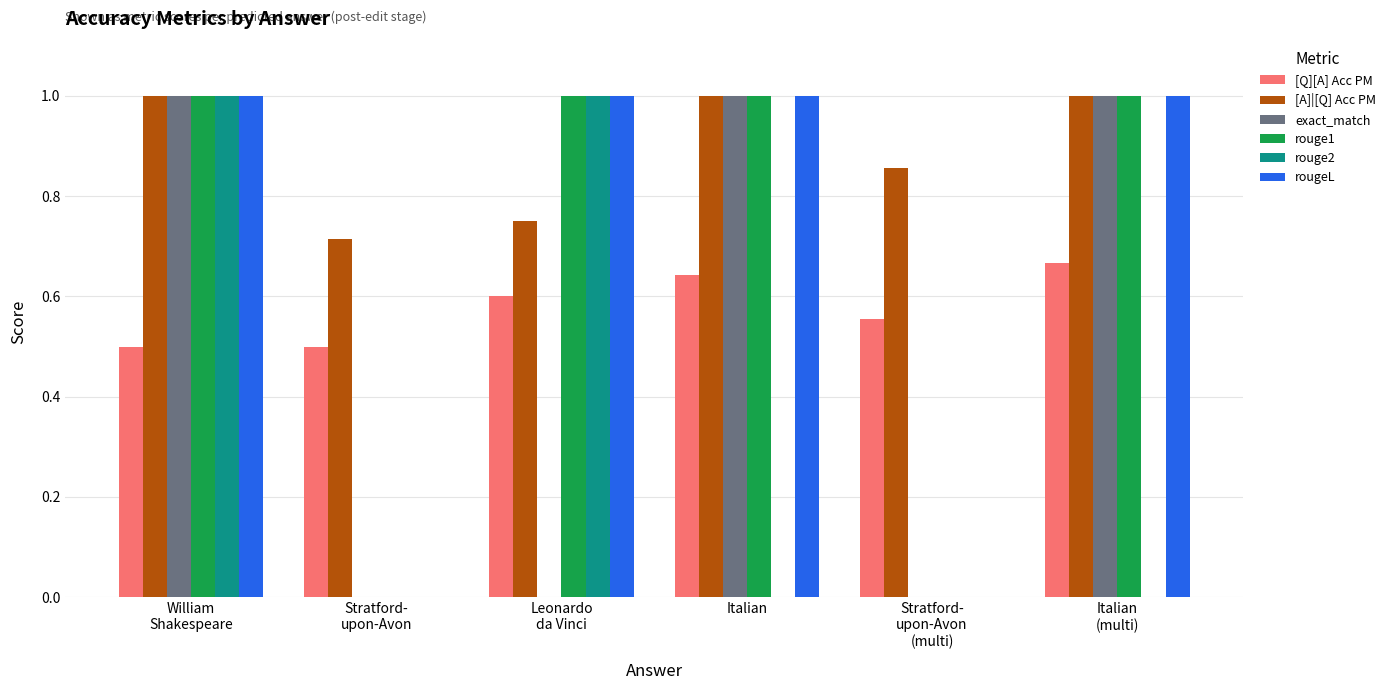

How many data points does each series have?

6